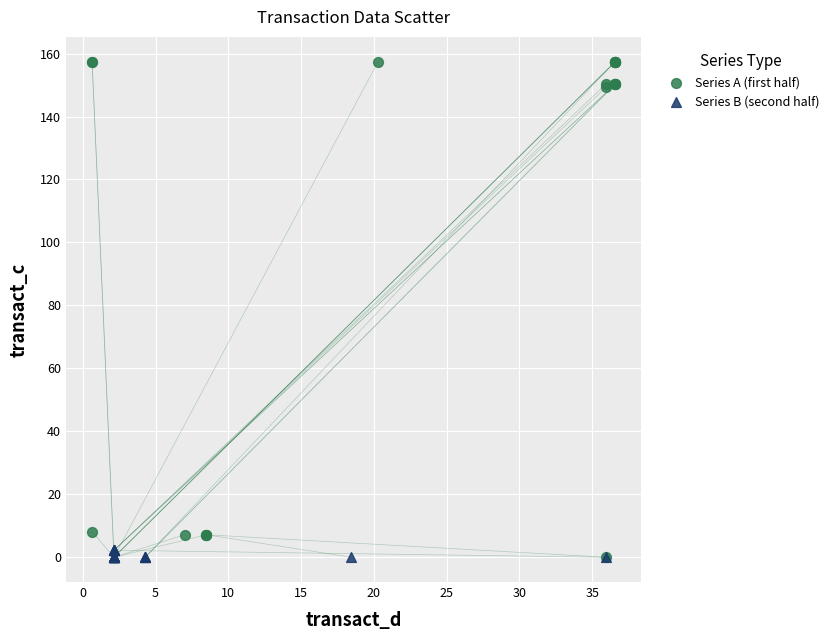

Which series has the widest spread of Y values?

Series A (first half)